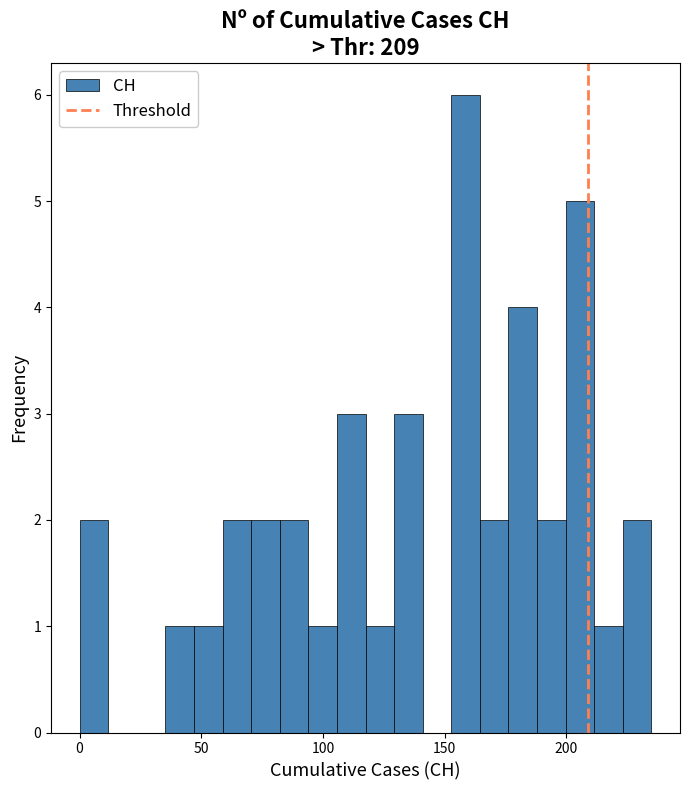

Around what value on the x-axis is the tallest bar? Give the approximate position of its centre, as read against the axis.

160